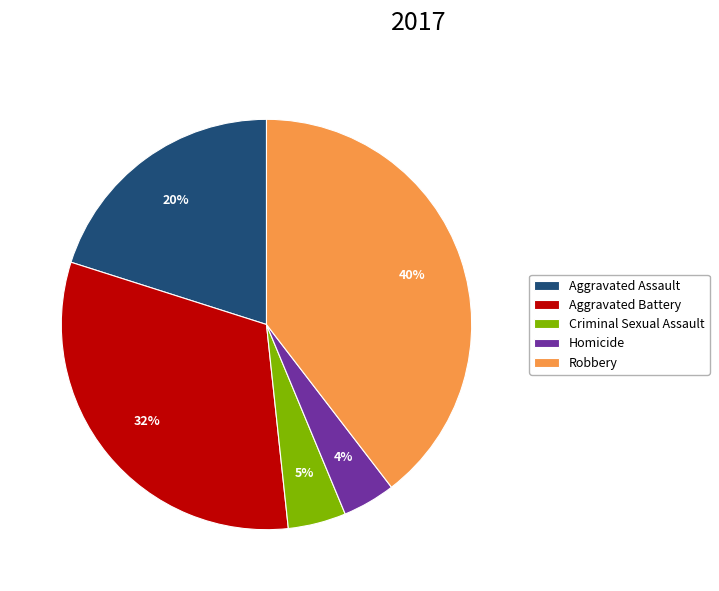

To the nearest percent, what is the combined percentage of Homicide and Aggravated Assault?

24%